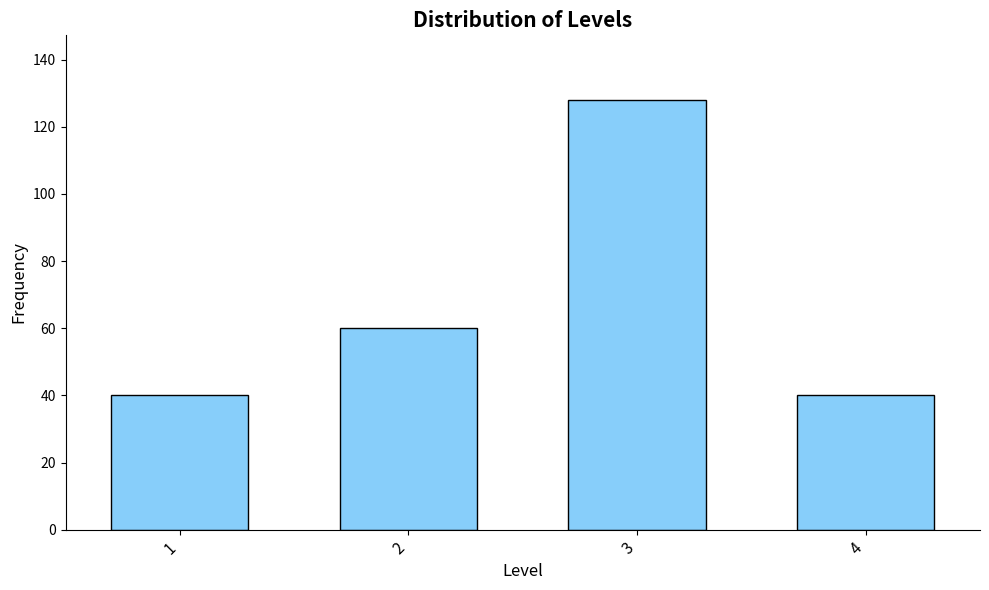

Reading right to left, extract all data points from this chart.

4=40	3=128	2=60	1=40